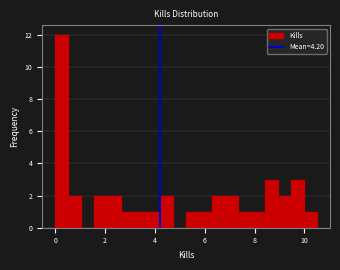

Around what value on the x-axis is the tallest bar? Give the approximate position of its centre, as read against the axis.

0.2